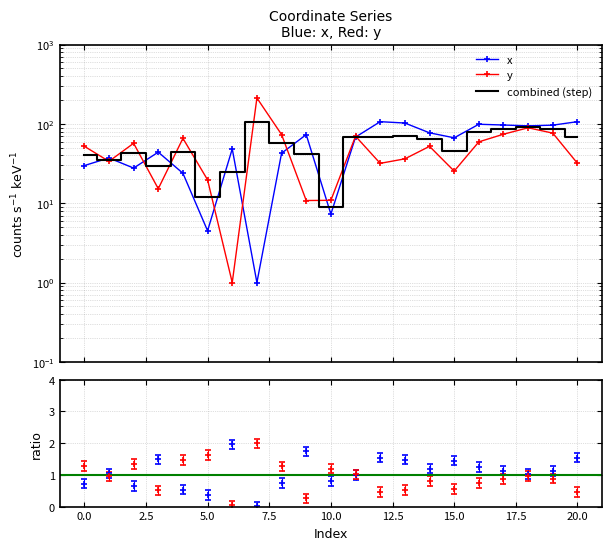

At which category does y reach its first local peak?

2